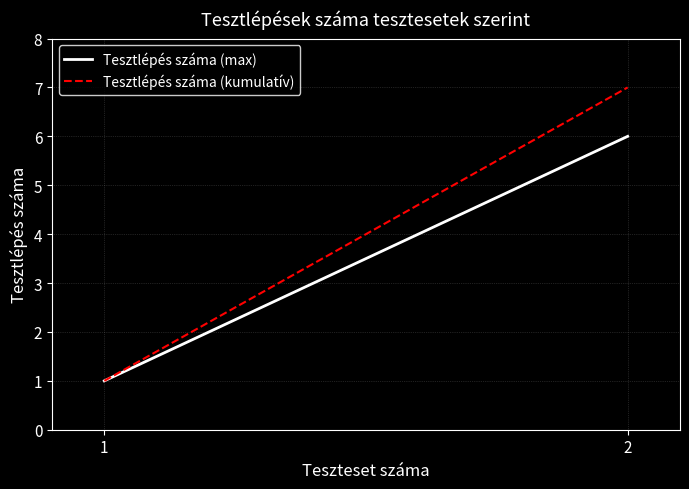

List the series in order of their overall mean, lowest first.

Tesztlépés száma (max), Tesztlépés száma (kumulatív)